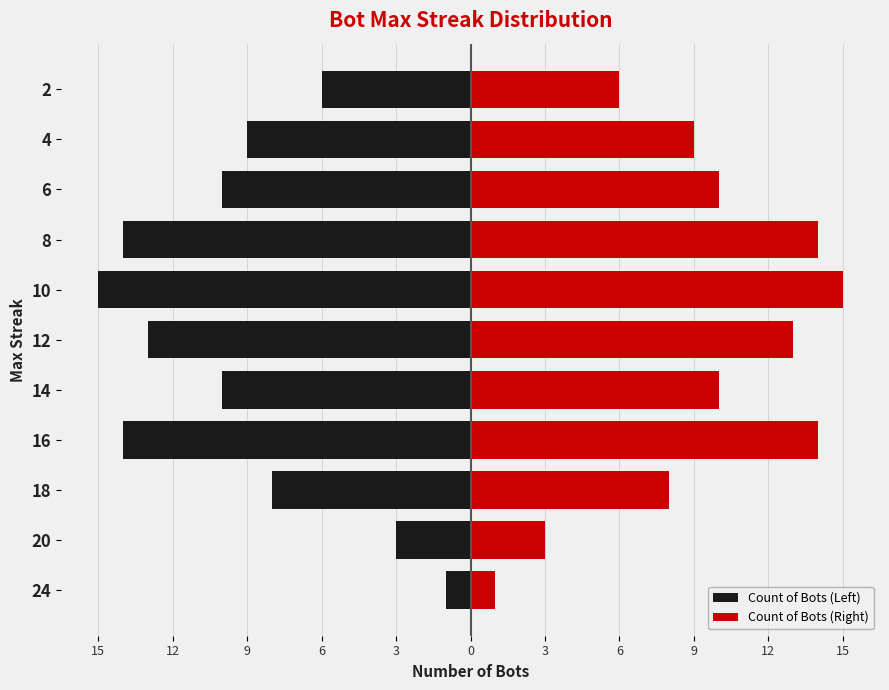

How many bars are there in each group?

2